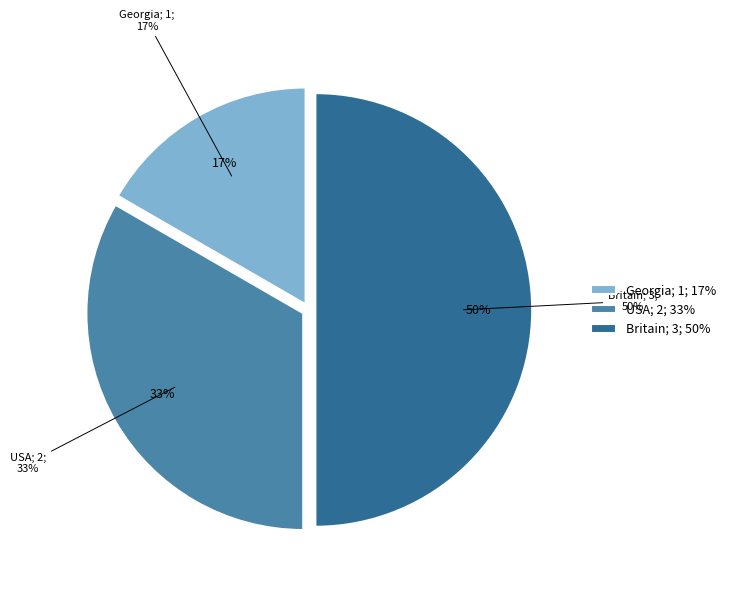

Which category has the smallest portion of the pie?

Georgia